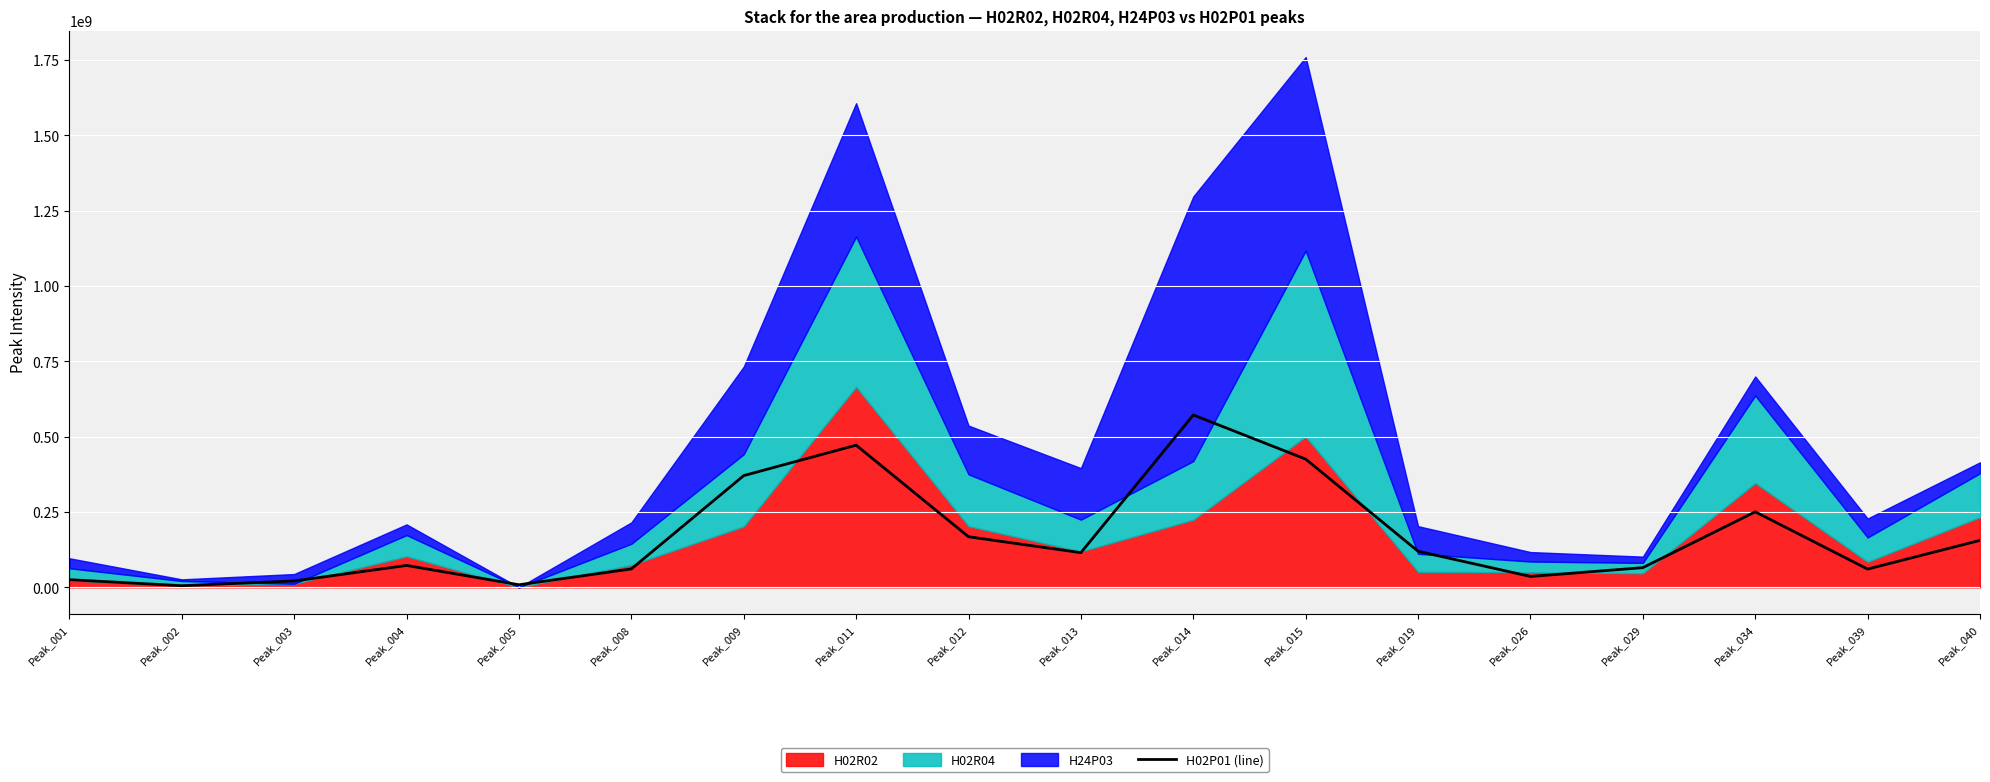

How many data points are less than 114917033?

9